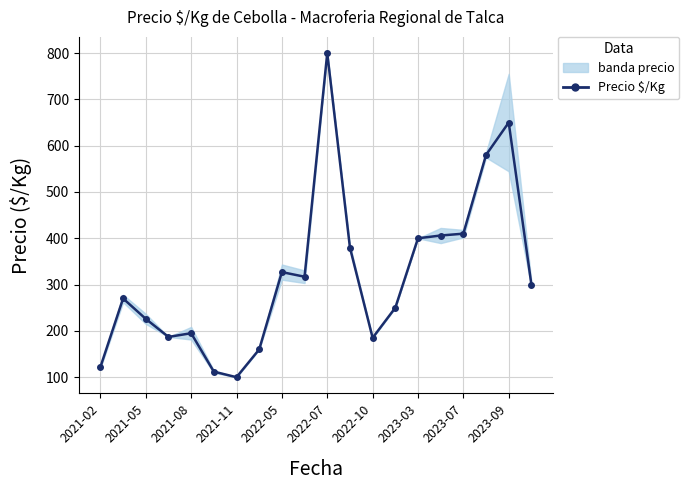

Count the number of values greater than 300.

9